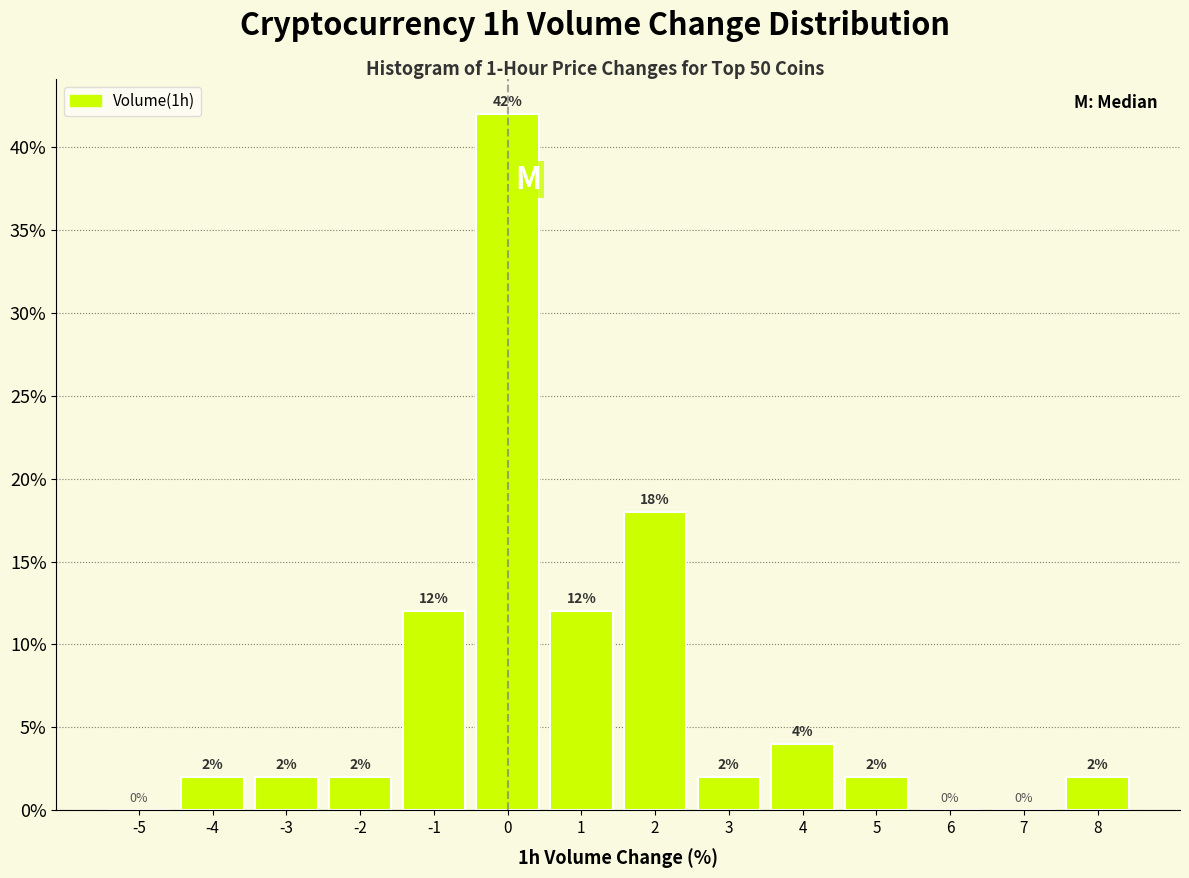

How tall is the bar that spans -2.5 to -1.5 on the x-axis?

2